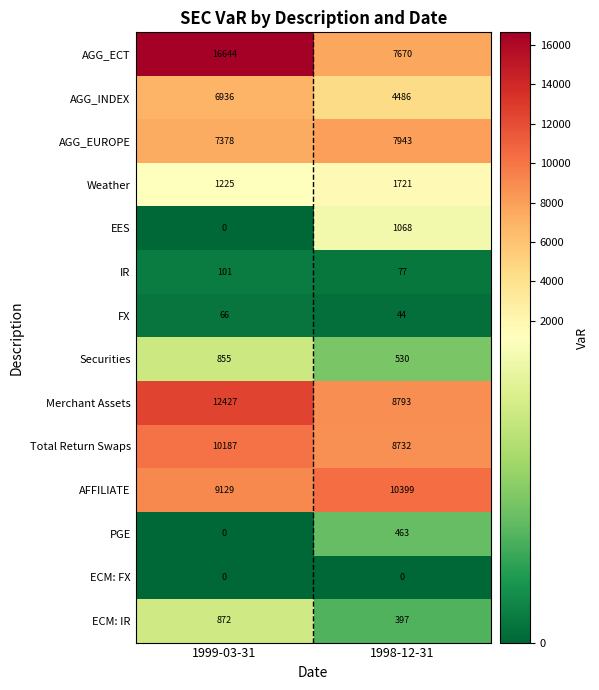

Is it true that EES equals 0 at 1999-03-31?

True